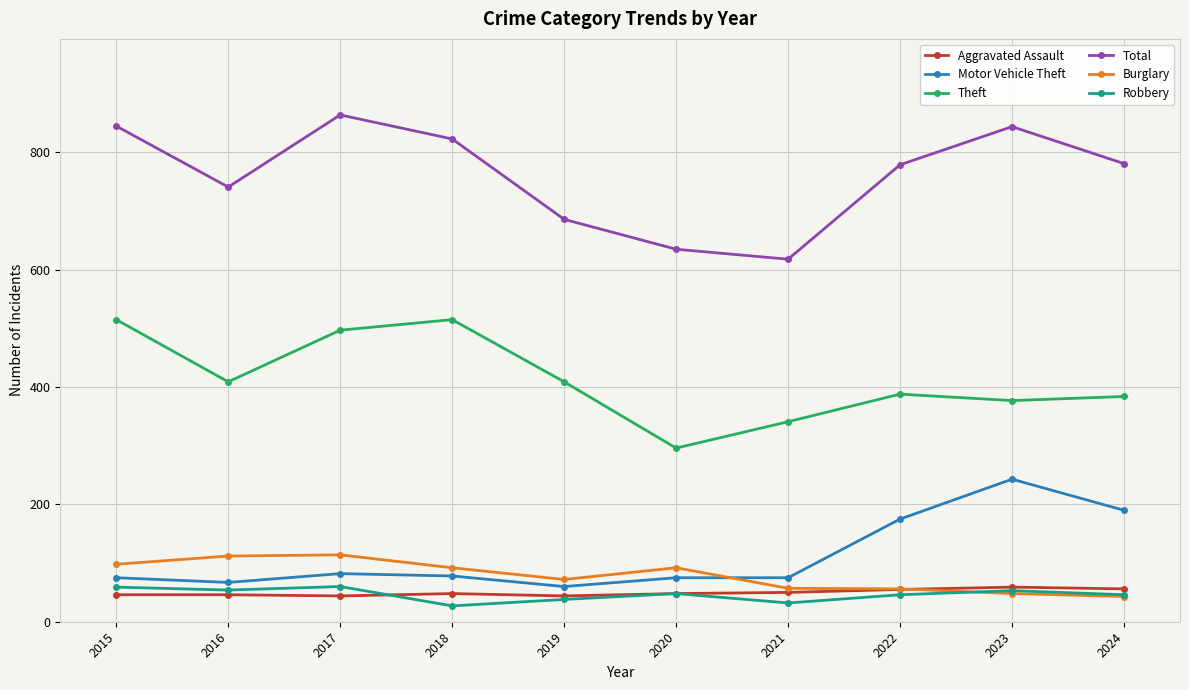

How many lines are shown in the chart?

6